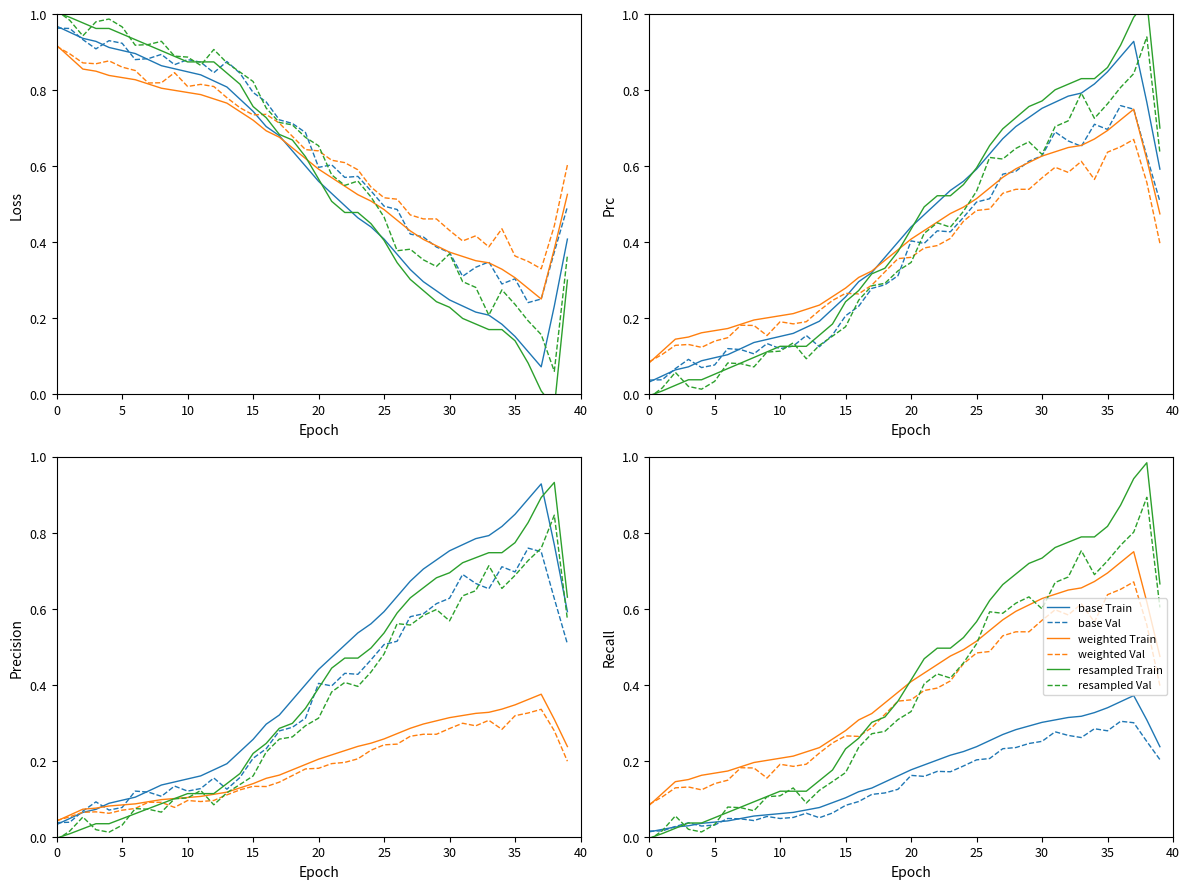

What is the greatest value displayed?

1.0